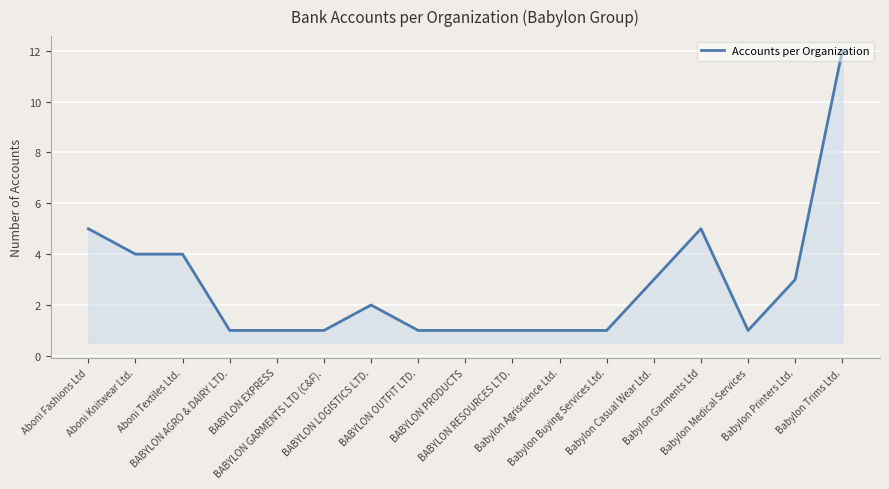

The chart shows a value of 1 at Aboni Fashions Ltd. True or false?

False